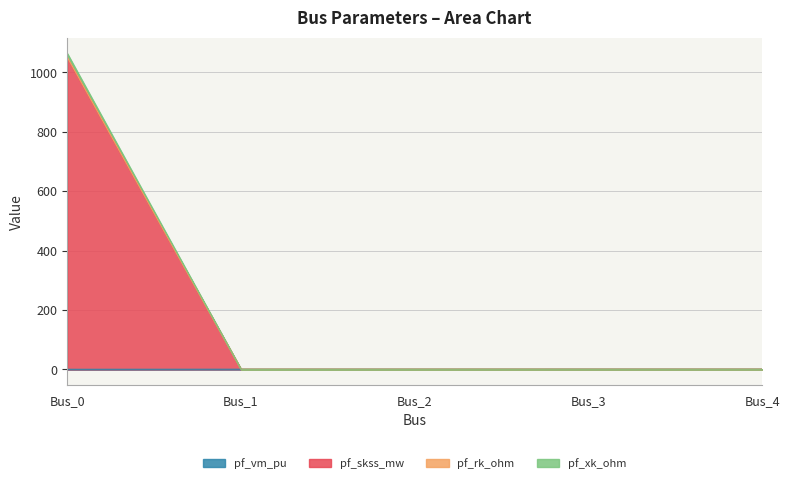

What is the sum of all pf_skss_mw values?

1064.9